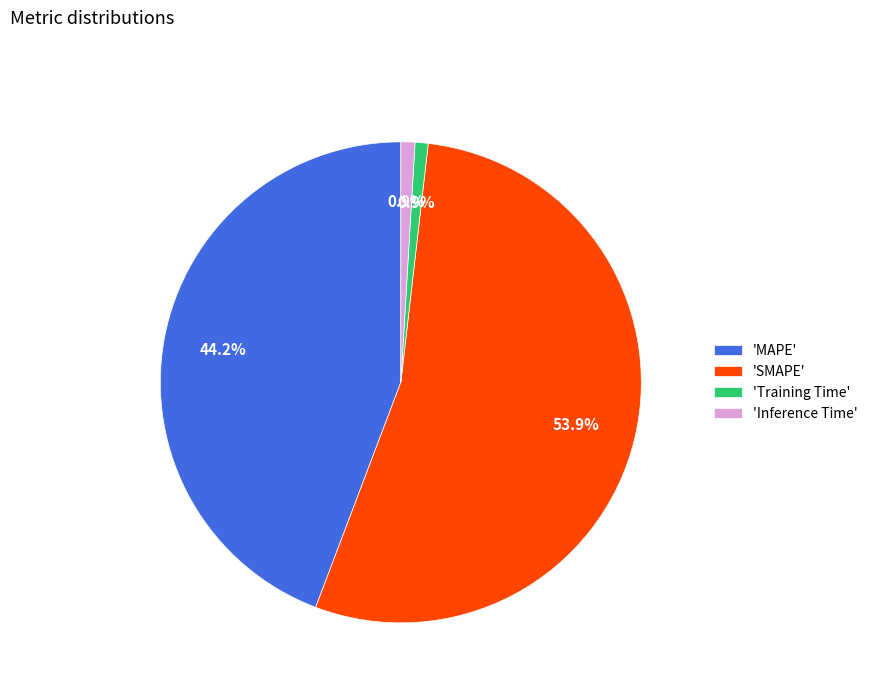

How much of the chart is everything except 'Training Time'?

99.1%